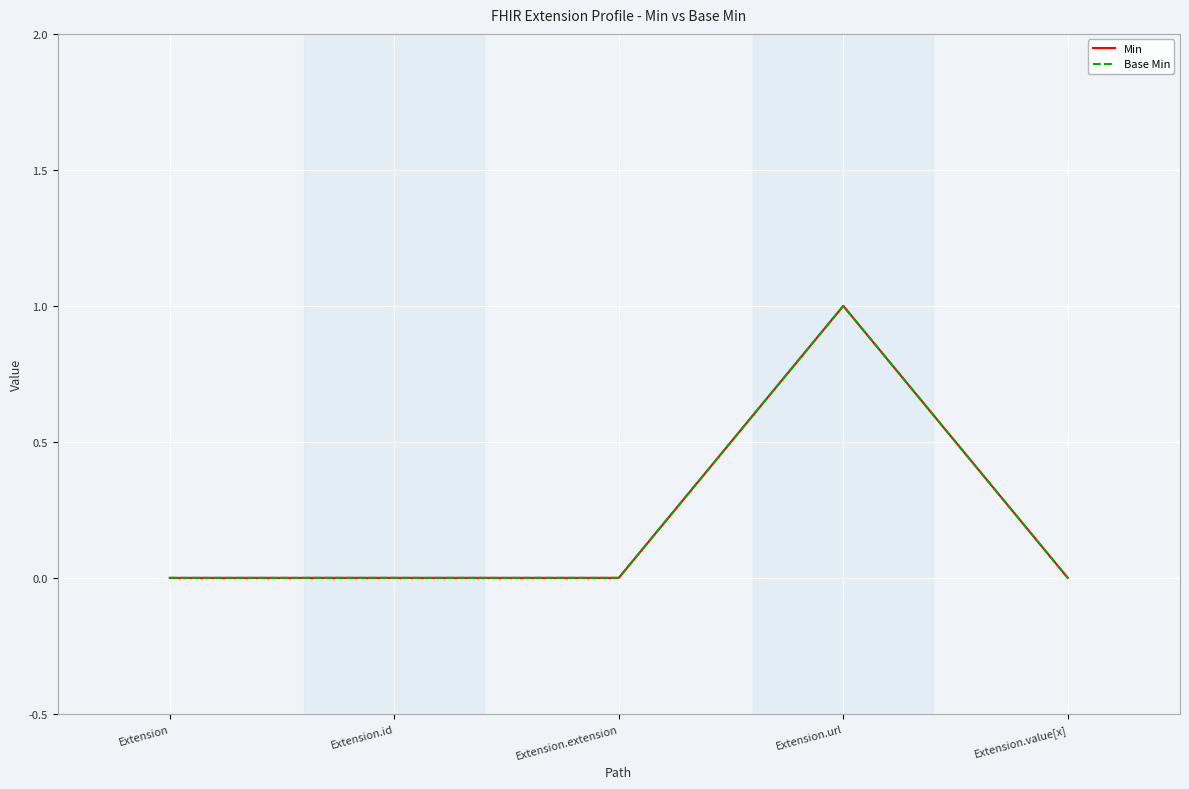

Where is Base Min nearest to the value 0?

Extension